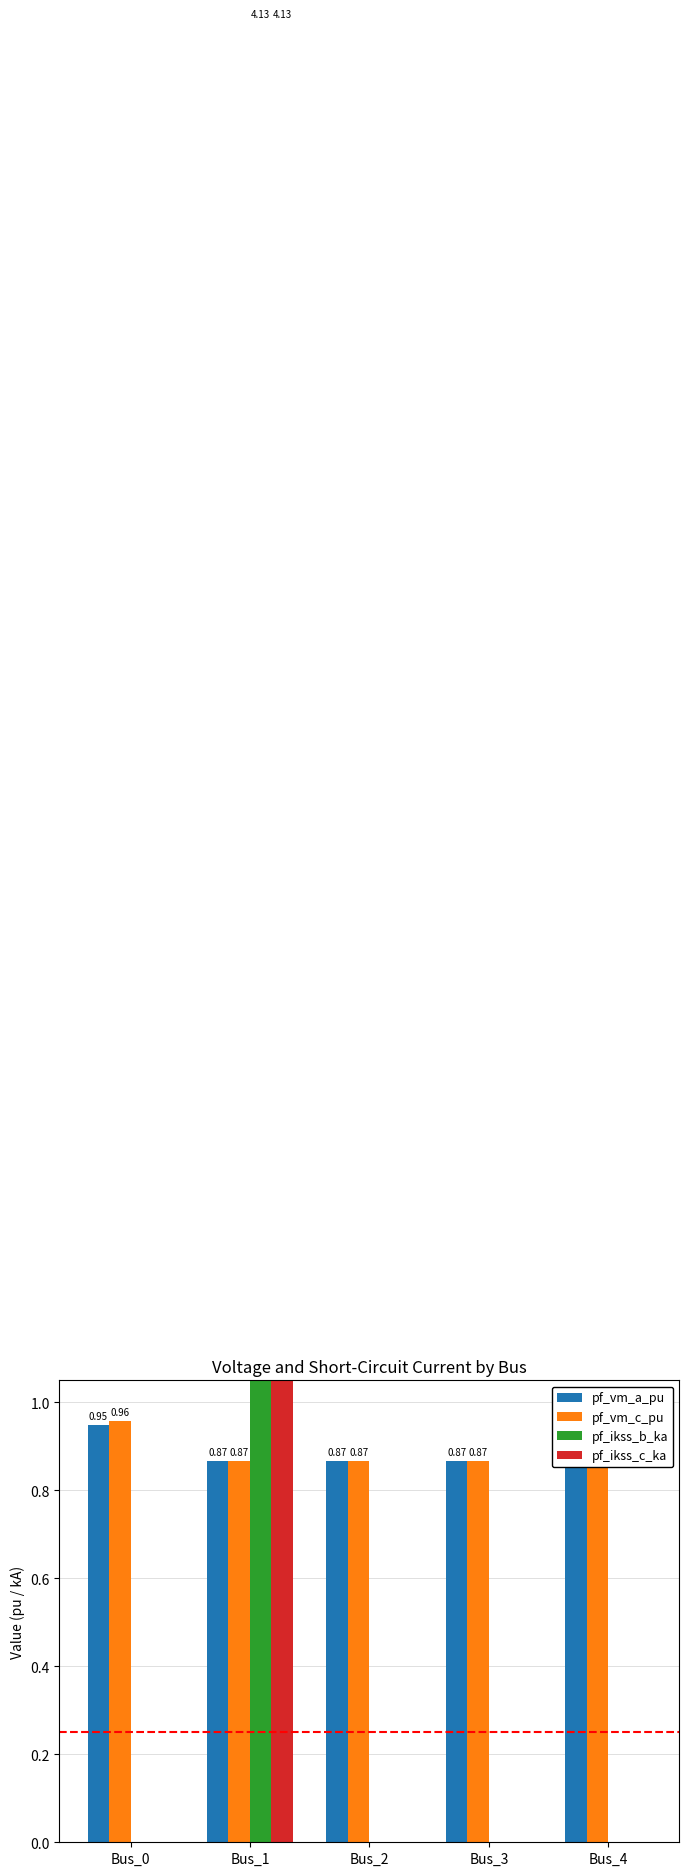

At which category is the sum across all series the highest?

Bus_1